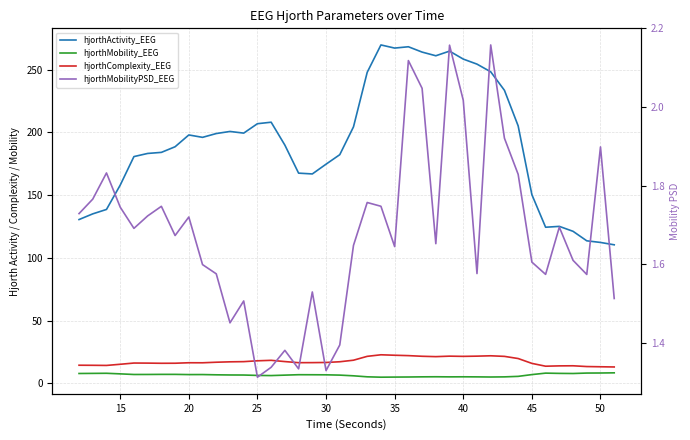

How many values in the hjorthActivity_EEG series exceed 196?

20